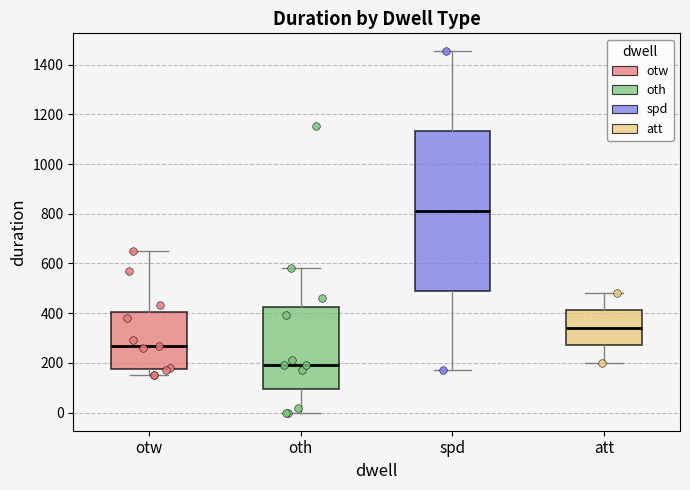

Reading left to right, transcribe this box plot: for each box, give where its median line is, the range the box spans, and where its two whiskers end, as read against the y-axis. The values are not printed on the chart, so give them approximately, as read against the axis.

otw: median 280, box 180 to 400, whiskers 160 to 660
oth: median 200, box 100 to 420, whiskers 0 to 580
spd: median 820, box 500 to 1140, whiskers 180 to 1460
att: median 340, box 280 to 420, whiskers 200 to 480